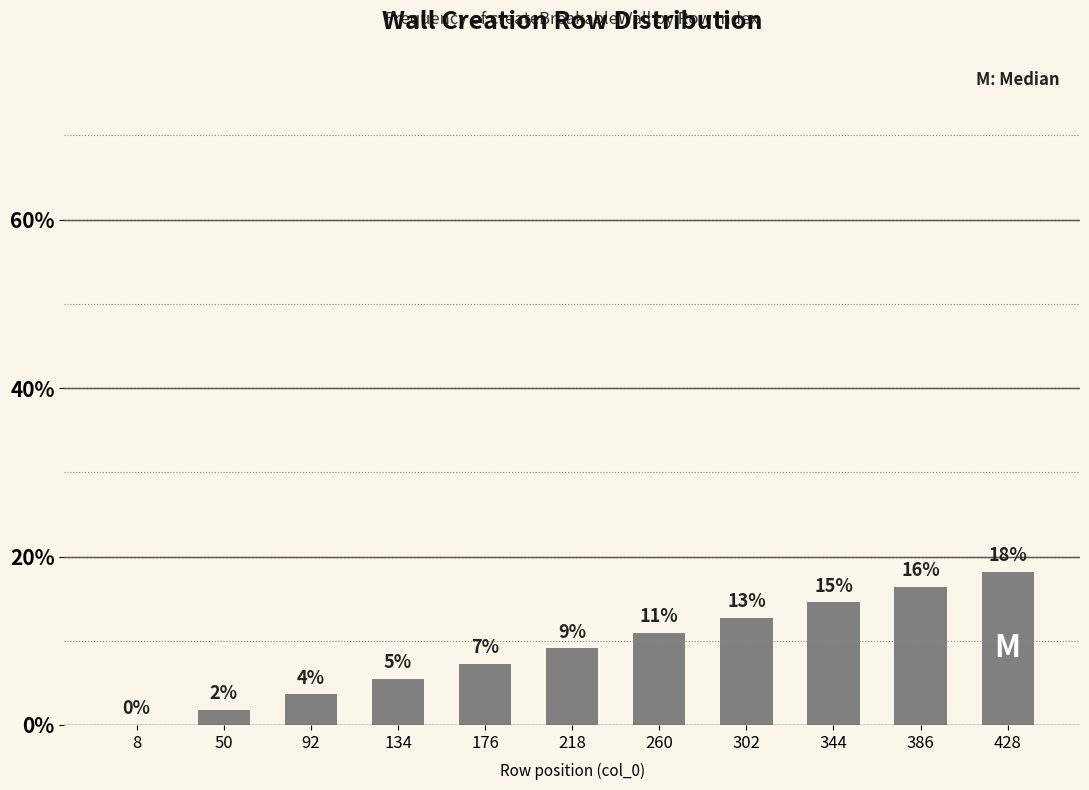

Does the chart contain stacked bars?

No